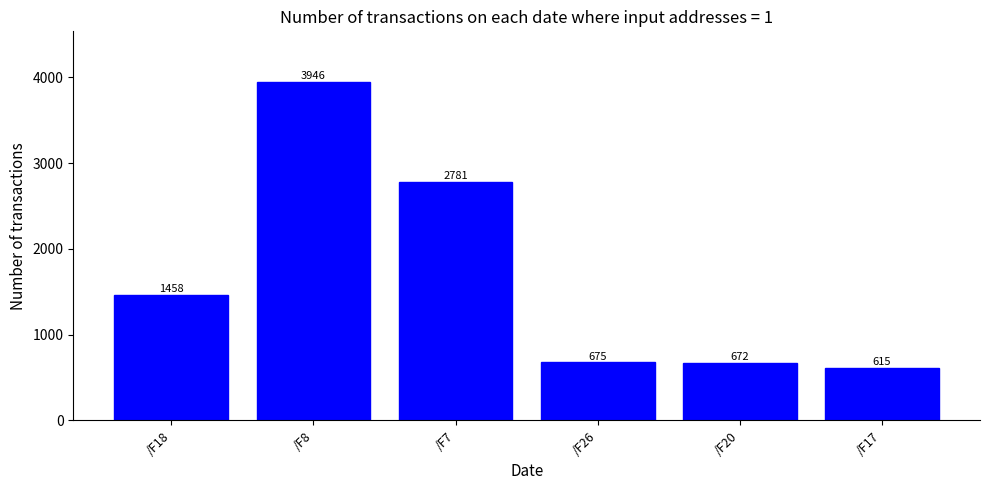

List the labels in order of value, smallest first.

/F17, /F20, /F26, /F18, /F7, /F8